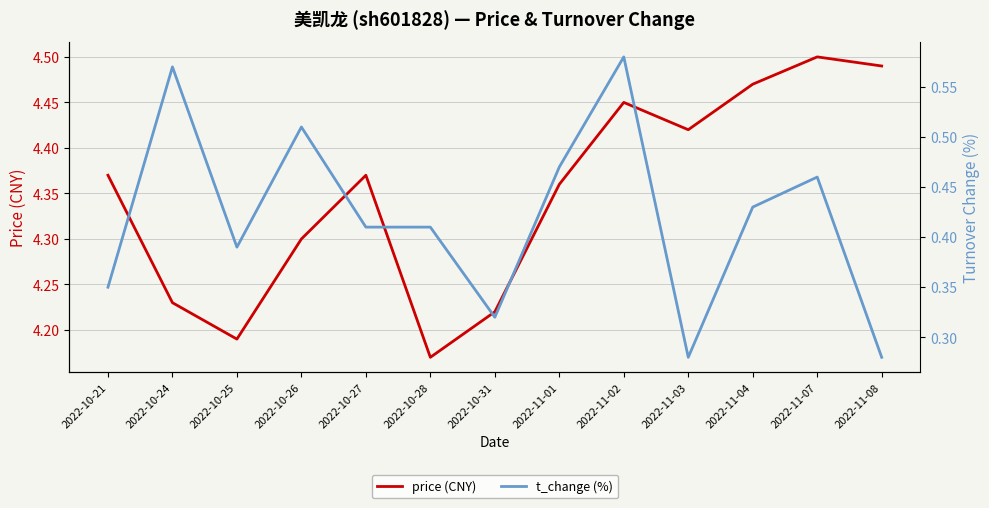

True or false: t_change (%) has more than 2 interior local peaks.

True